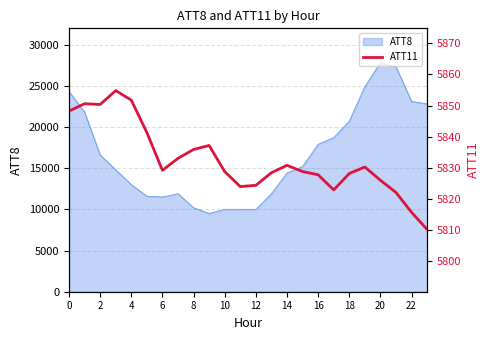

The value of ATT8 at 14 is 3217. True or false?

False